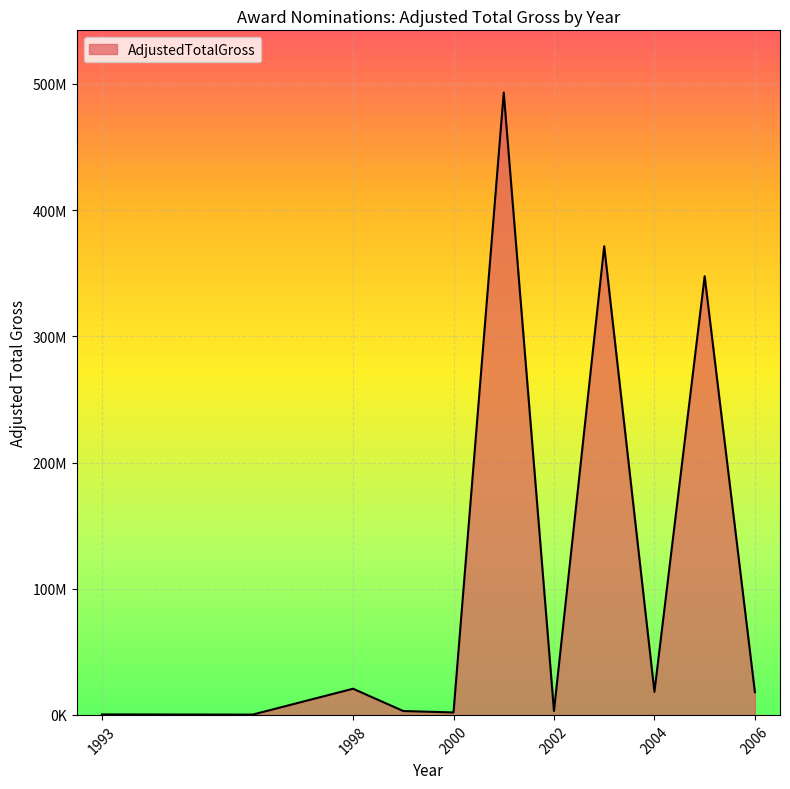

What is the difference between the maximum and minimum values?

483996237